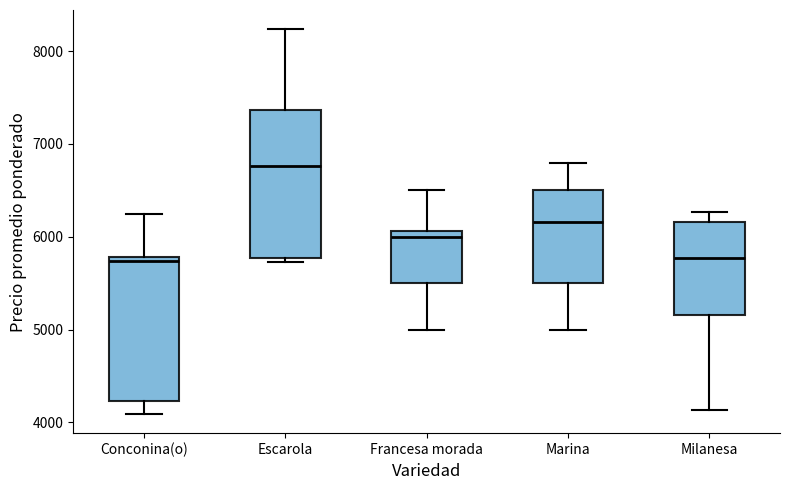

Reading left to right, transcribe this box plot: for each box, give where its median line is, the range the box spans, and where its two whiskers end, as read against the y-axis. The values are not printed on the chart, so give them approximately, as read against the axis.

Conconina(o): median 5700, box 4200 to 5800, whiskers 4100 to 6200
Escarola: median 6800, box 5800 to 7400, whiskers 5700 to 8200
Francesa morada: median 6000, box 5500 to 6100, whiskers 5000 to 6500
Marina: median 6200, box 5500 to 6500, whiskers 5000 to 6800
Milanesa: median 5800, box 5200 to 6200, whiskers 4100 to 6300